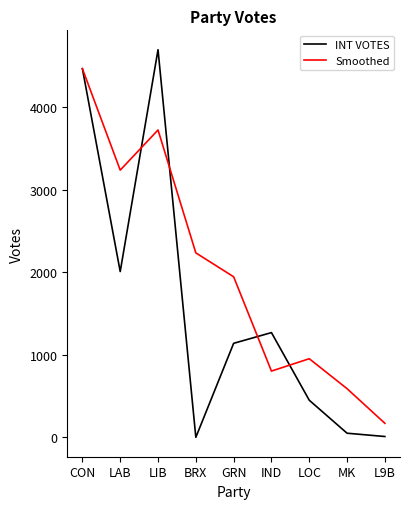

Is this an area chart (filled region under the line)?

No